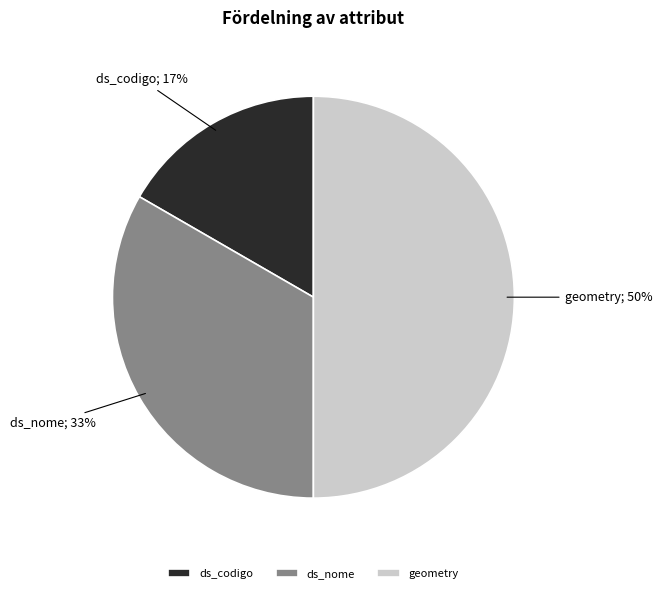

Between ds_nome and geometry, which is larger?

geometry